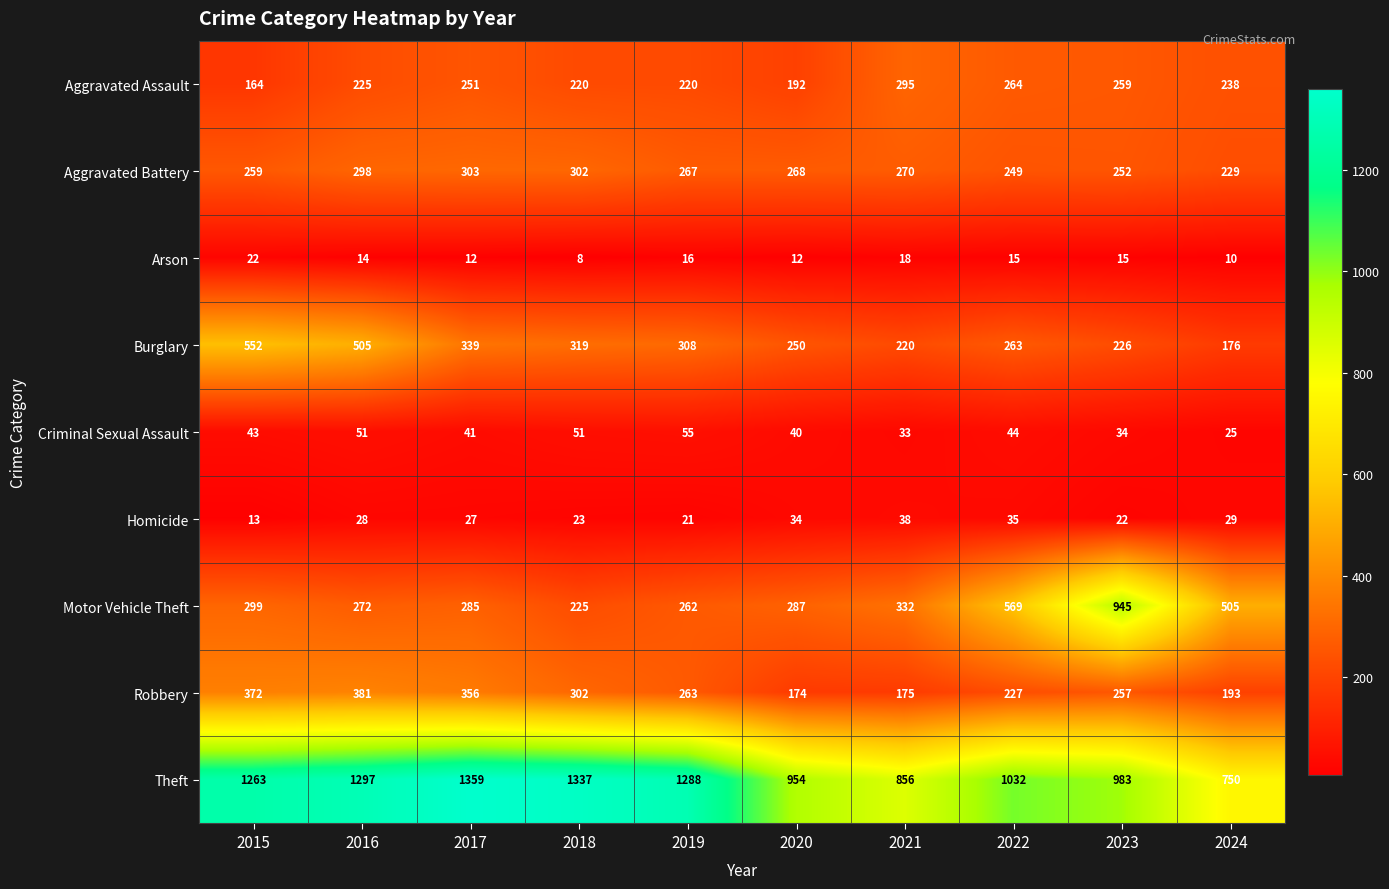

Rank the series at 2017 from highest to lowest value.

Theft, Robbery, Burglary, Aggravated Battery, Motor Vehicle Theft, Aggravated Assault, Criminal Sexual Assault, Homicide, Arson